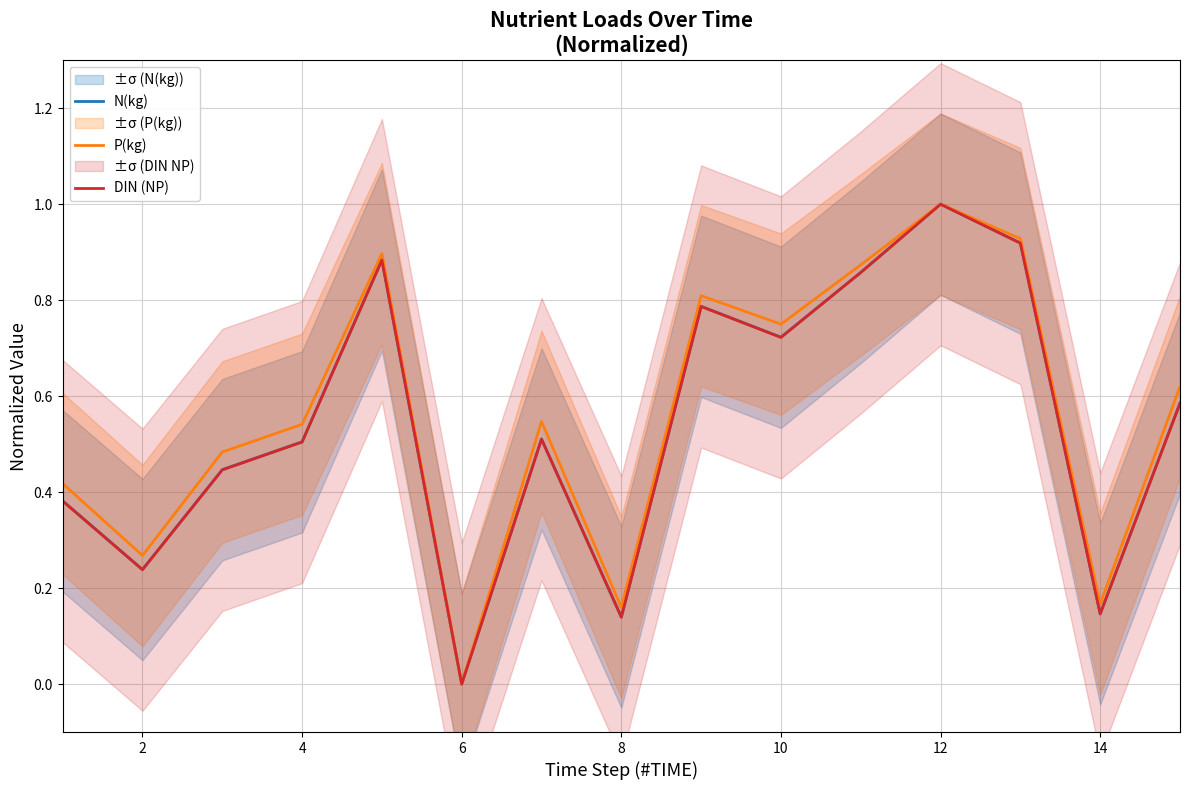

How many values in P(kg) are above zero?

14